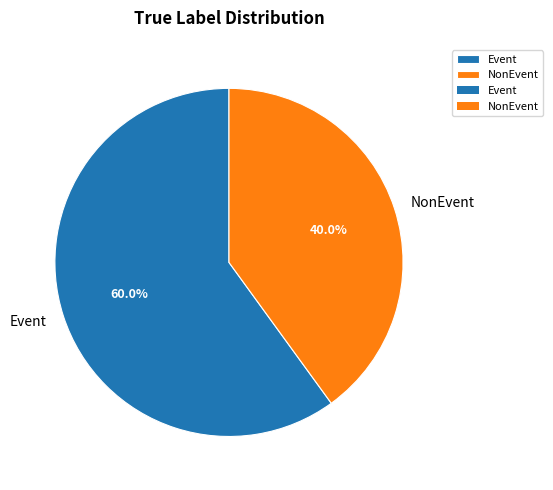

True or false: Event accounts for 66% of the total.

False